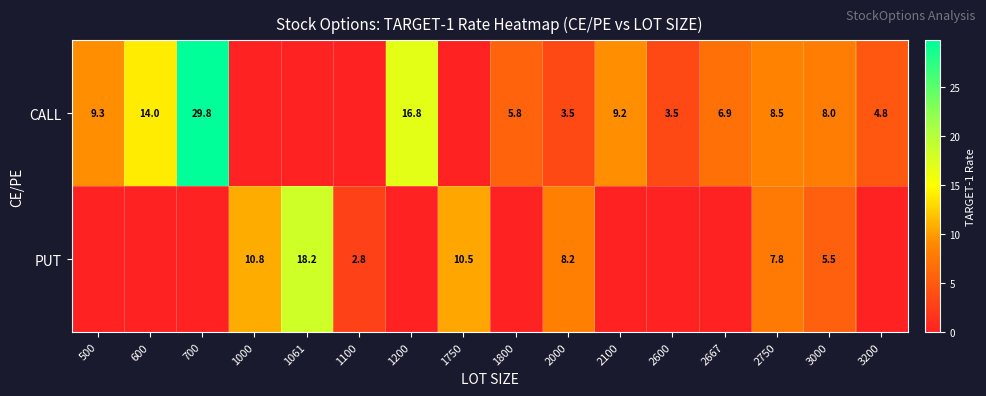

What is the difference between the CALL values at 1200 and 2100?

7.6